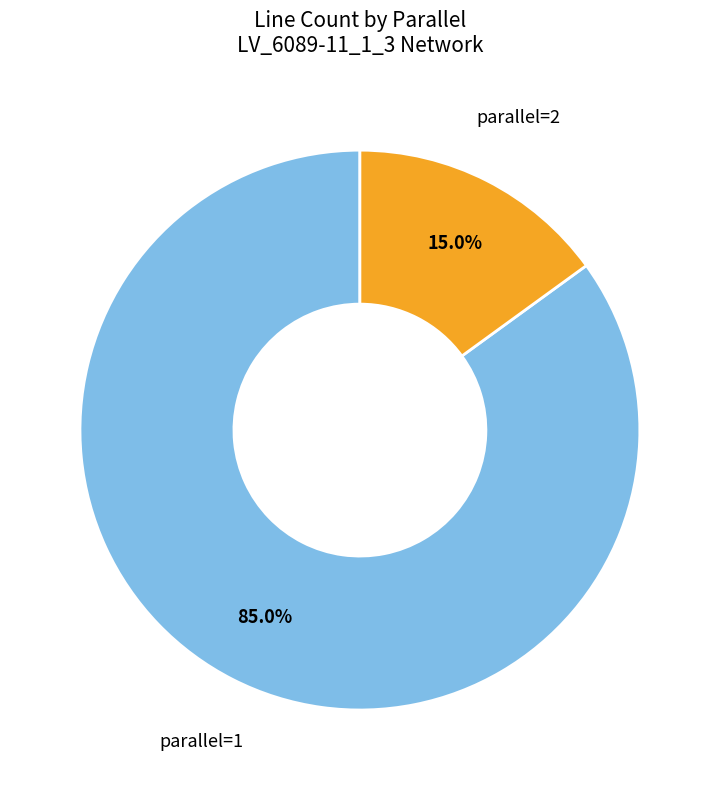

To the nearest percent, what is the average slice percentage?

50%